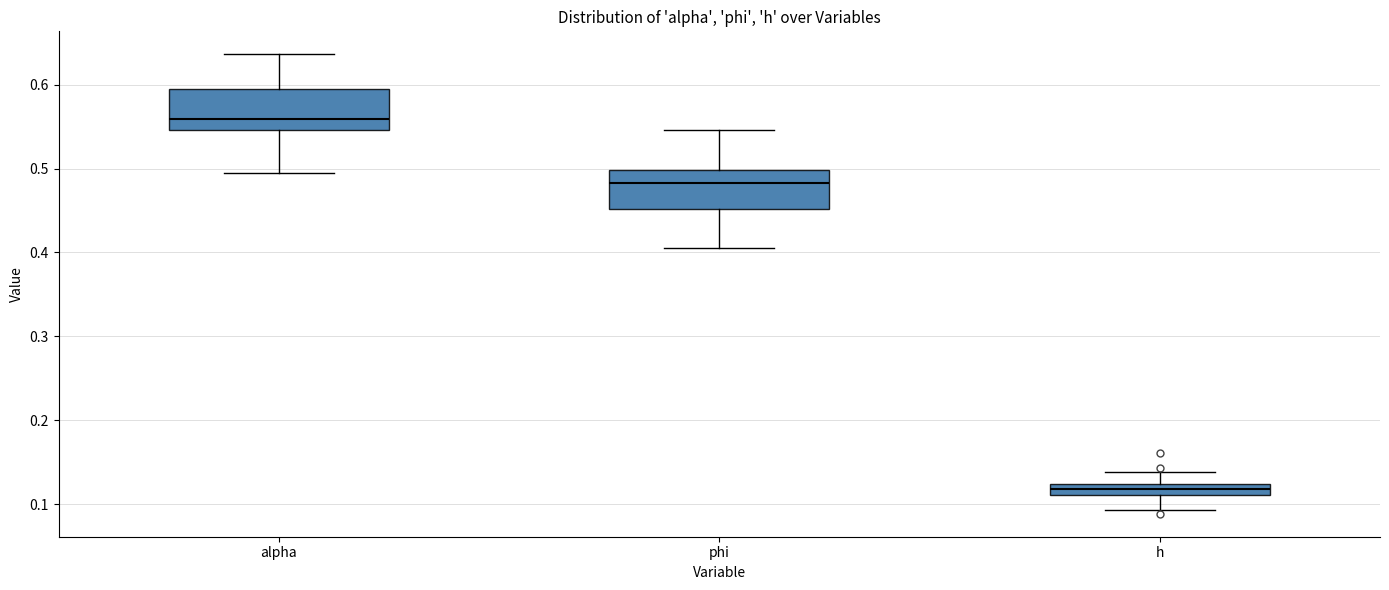

Where does the lower whisker of the box for h end on the y-axis? The values are not printed on the chart, so give them approximately, as read against the axis.

0.09